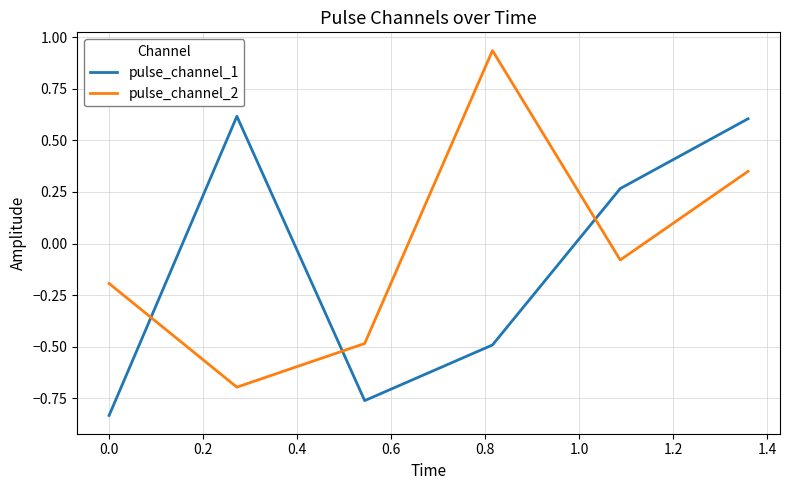

Which series has the largest range (max minus min)?

pulse_channel_2